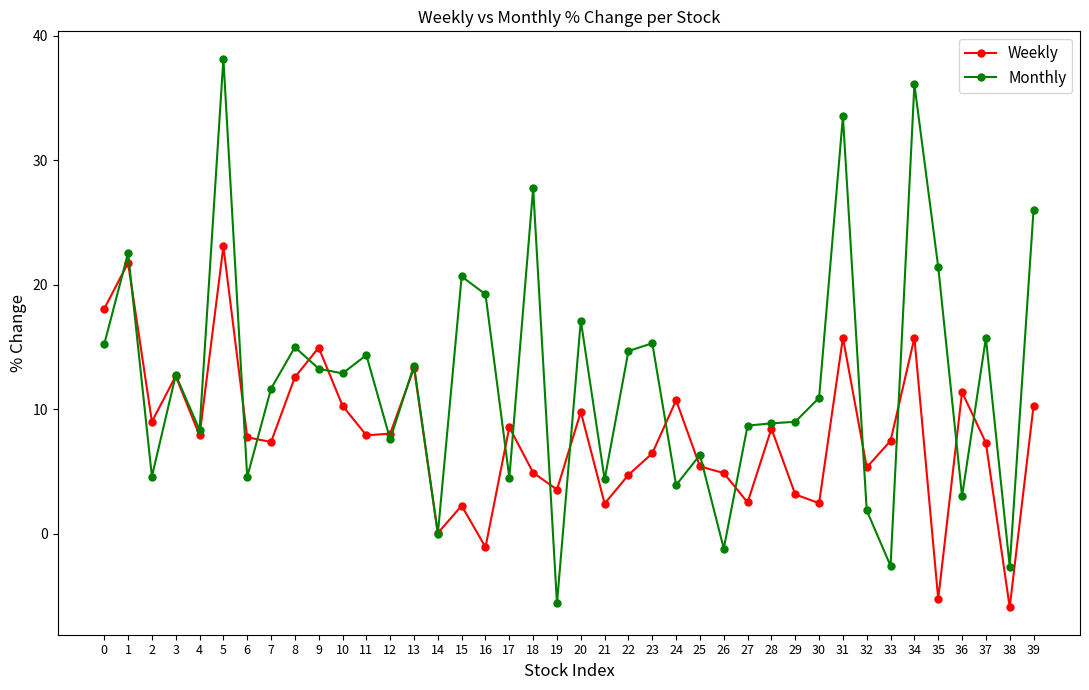

Between 8 and 29, which series saw the biggest shift?

Weekly